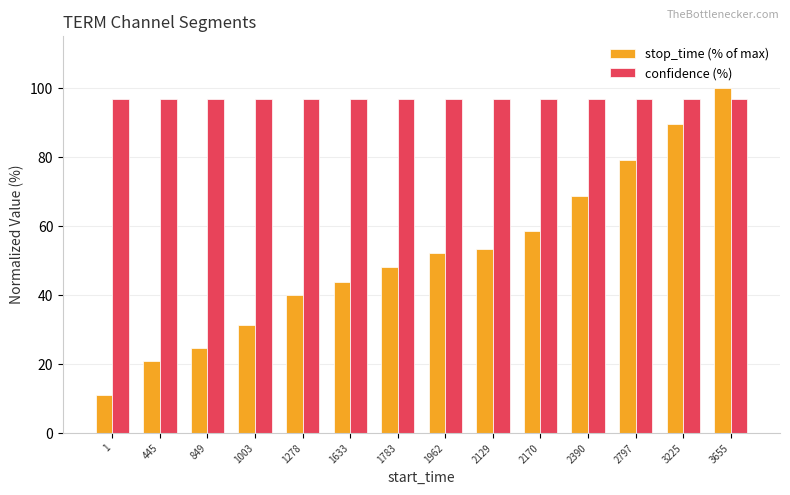

What is the minimum value for stop_time (% of max)?

10.9